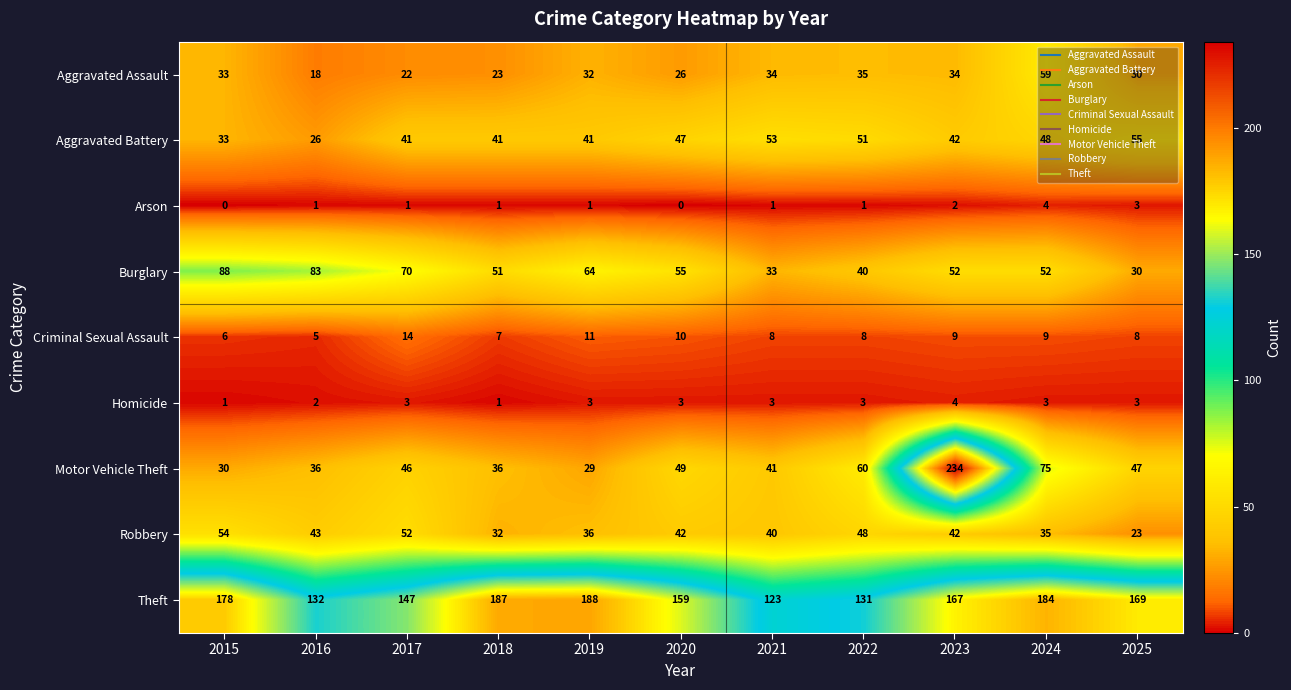

True or false: Robbery has a value of 24 at 2016.

False